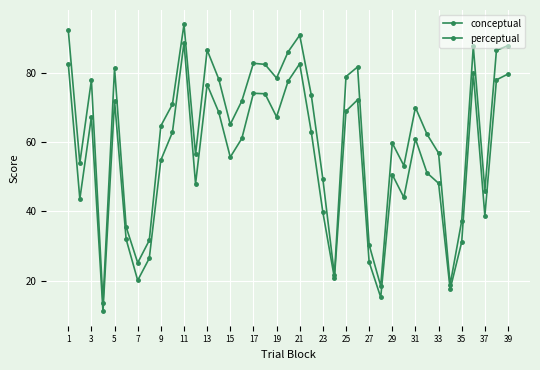

How many distinct data groups are displayed?

2